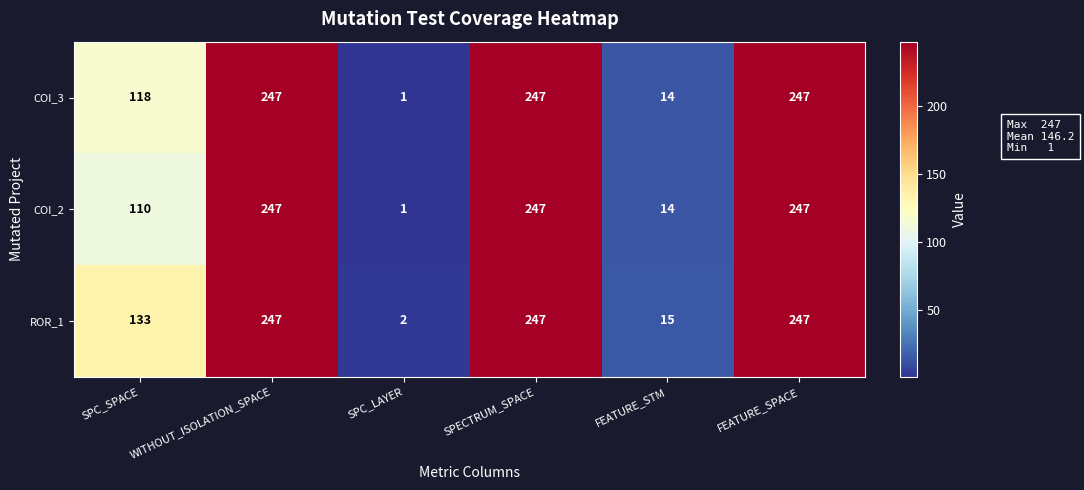

At SPC_SPACE, list the series in order from largest to smallest.

ROR_1, COI_3, COI_2